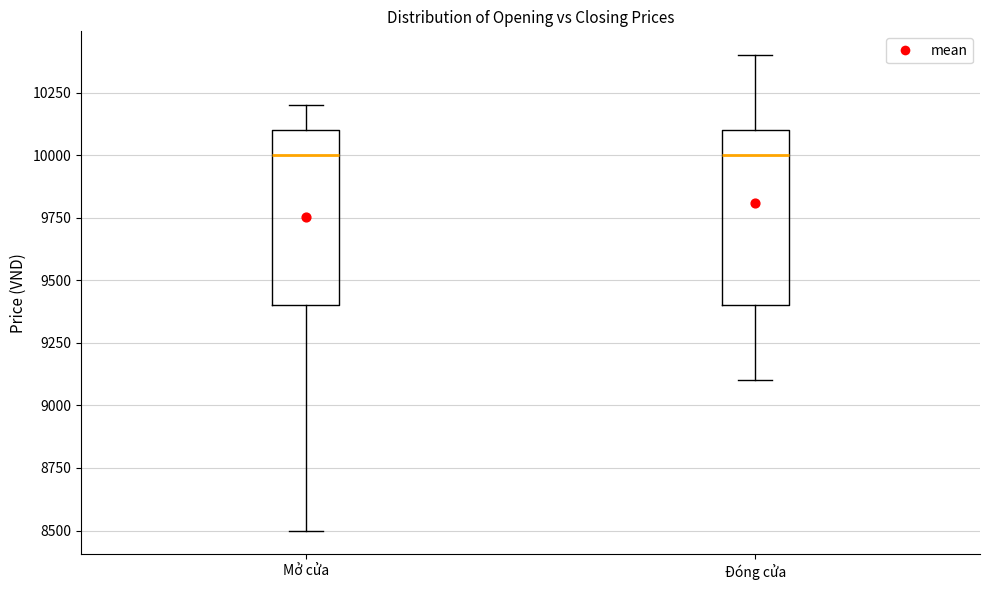

Where is the upper edge of the box for Mở cửa on the y-axis? The values are not printed on the chart, so give them approximately, as read against the axis.

10100